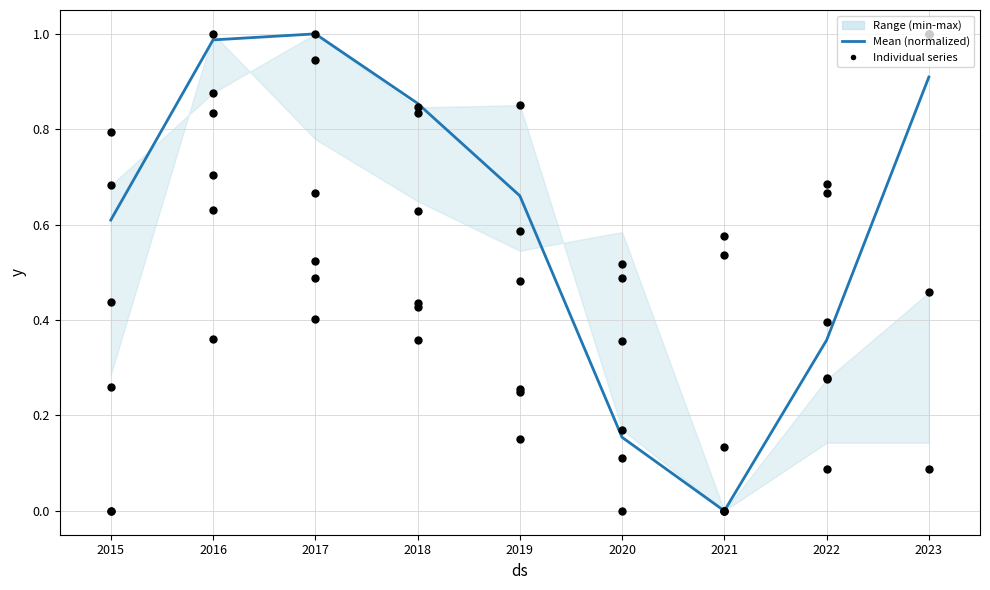

Which series contains the lowest Y value?

Mean (normalized)